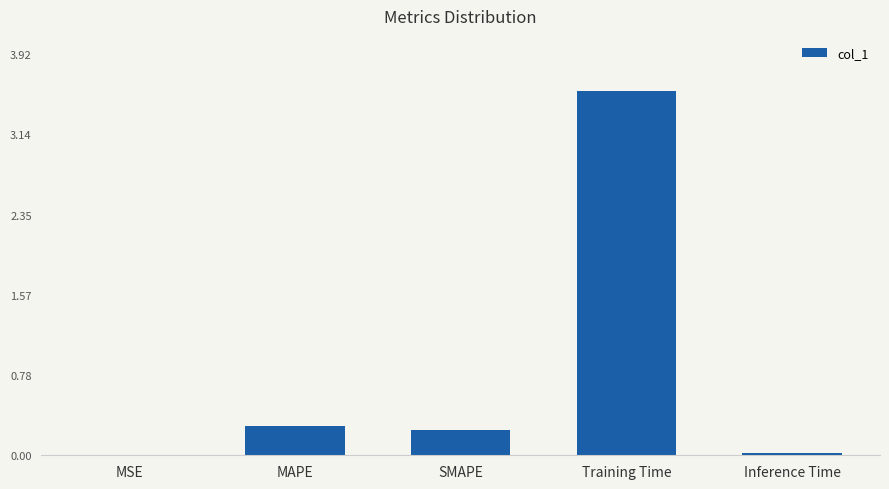

What is the sum of all values?

4.1